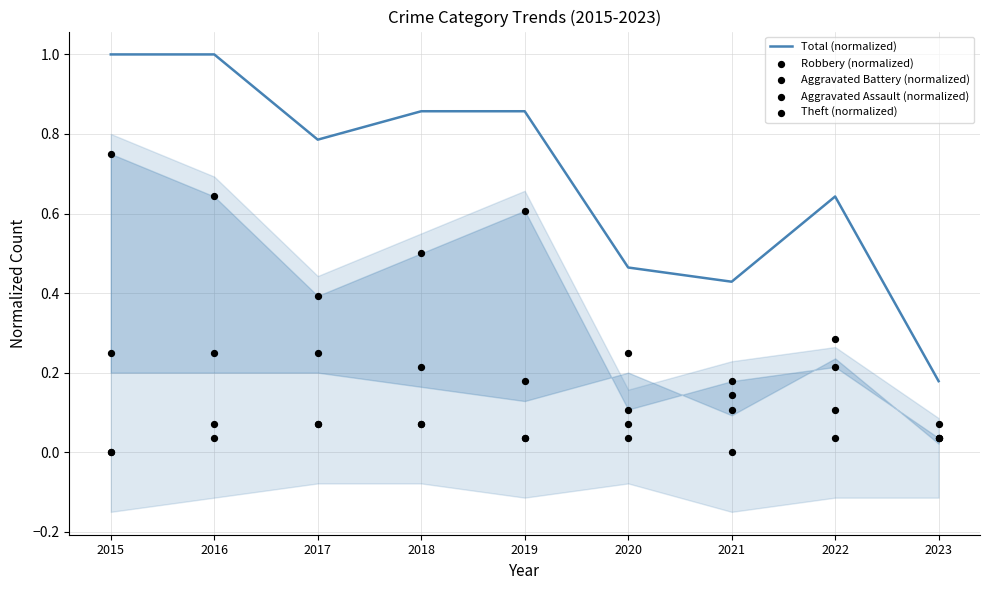

Which series has the largest total across all categories?

Total (normalized)